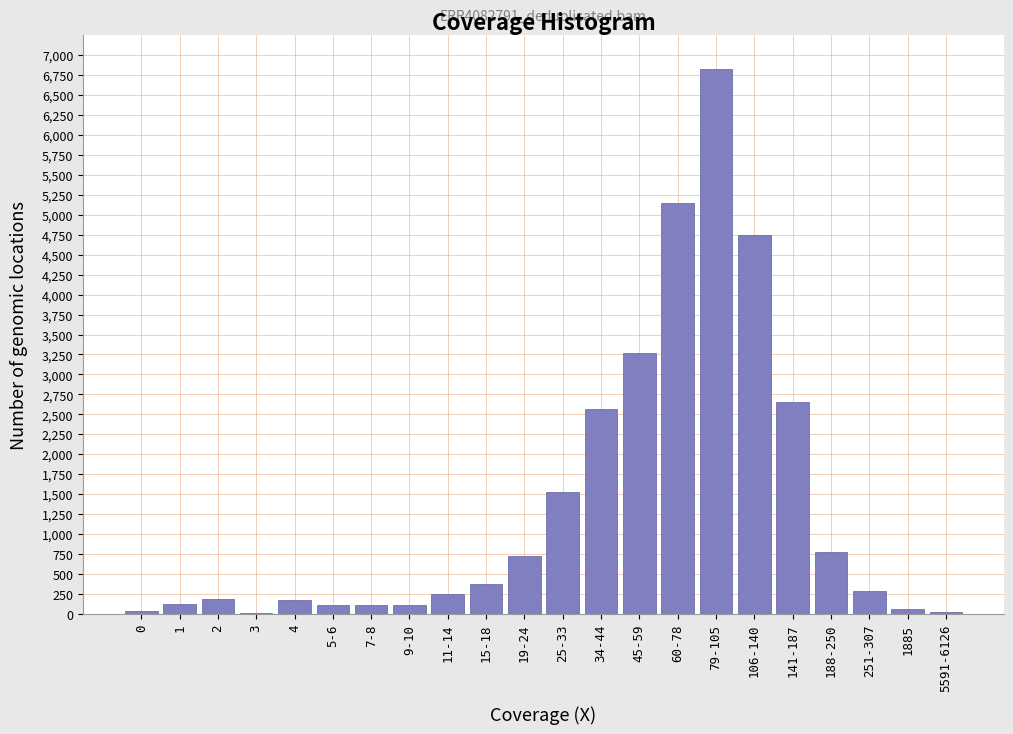

True or false: the data shows 30 at 5591-6126.

True